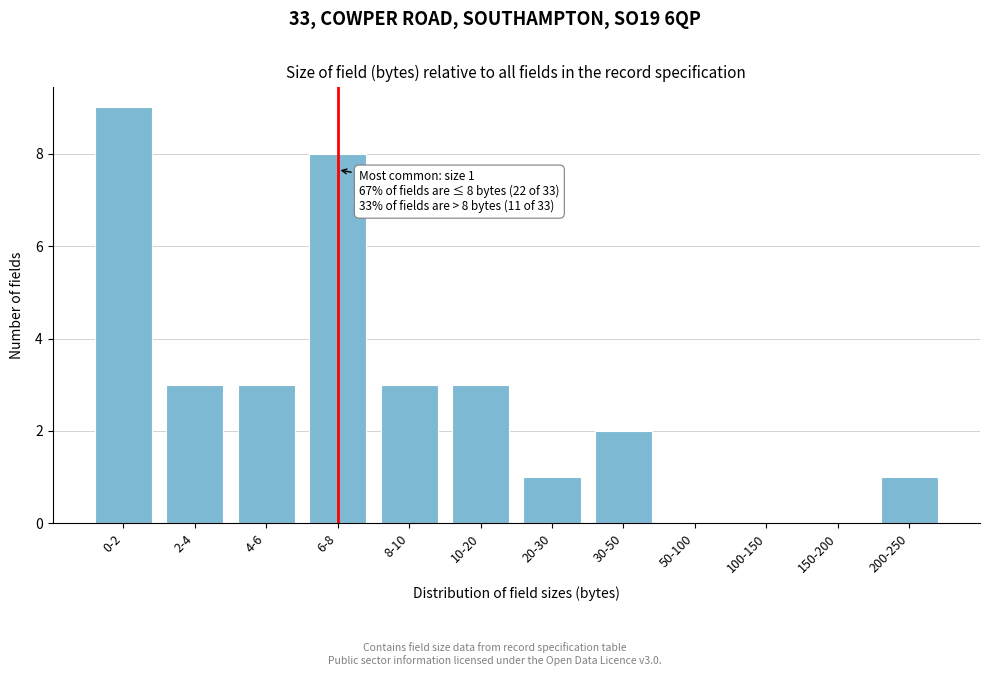

Reading left to right, what are all the values shown in this chart?

0-2=9	2-4=3	4-6=3	6-8=8	8-10=3	10-20=3	20-30=1	30-50=2	50-100=0	100-150=0	150-200=0	200-250=1